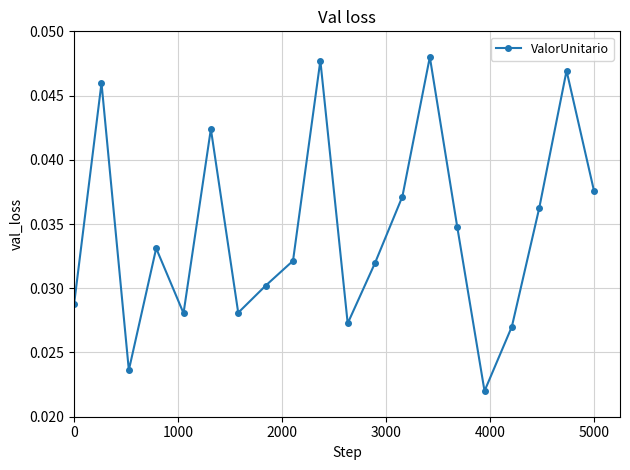

What is the sum of all values?

0.7